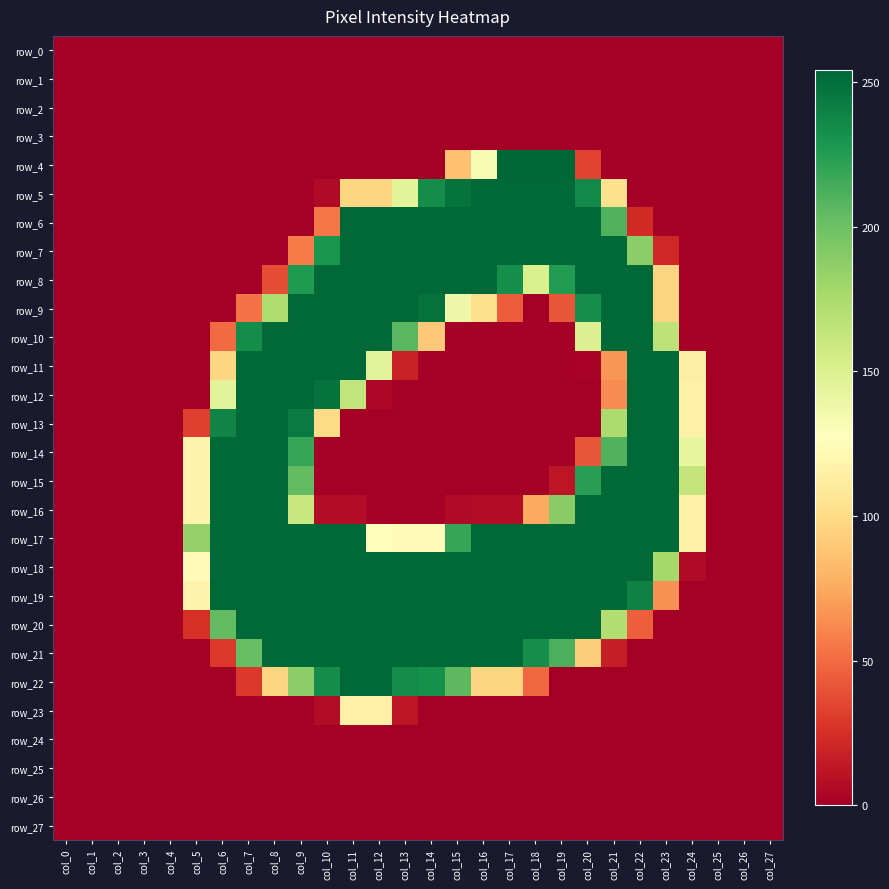

What is the average value of the row_14 series?

71